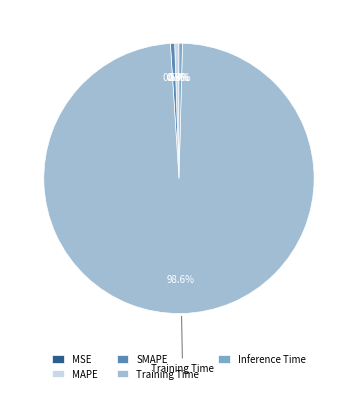

What is the largest slice in the pie chart?

Training Time